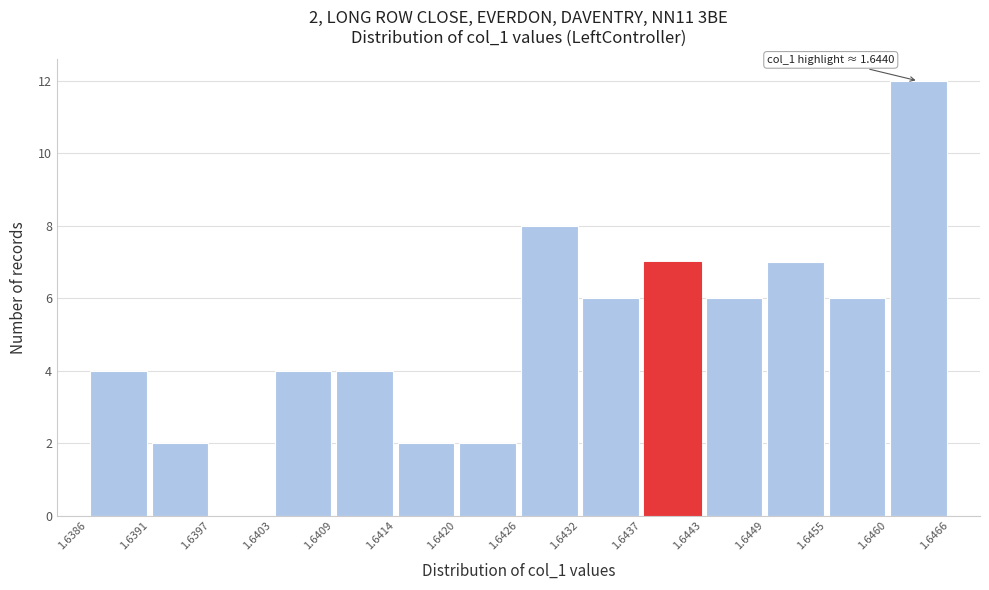

Over which range of the x-axis is the bar tallest?

1.6460 to 1.6466